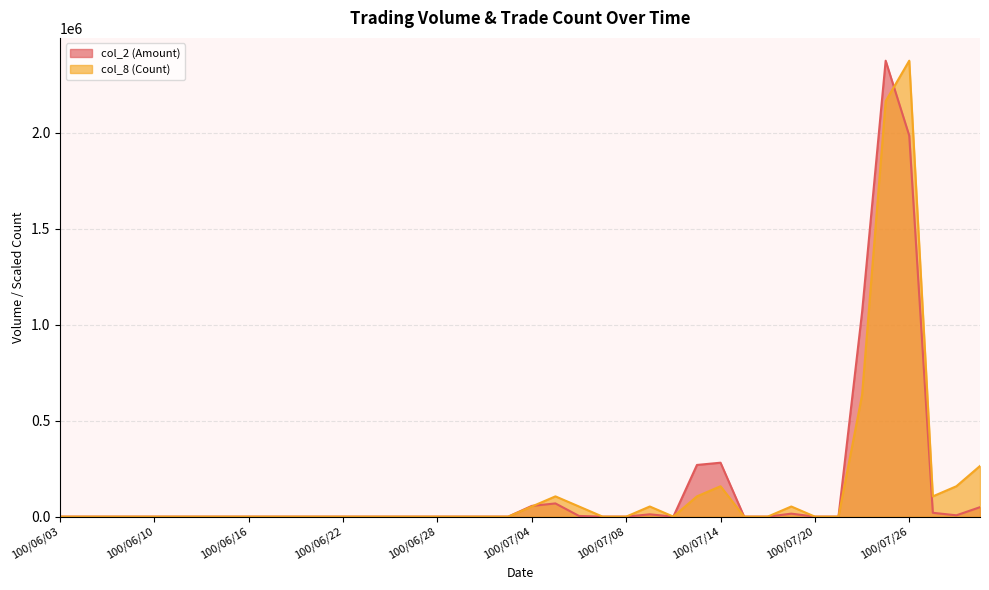

How many interior local peaks does the col_2 (Amount) series have?

5